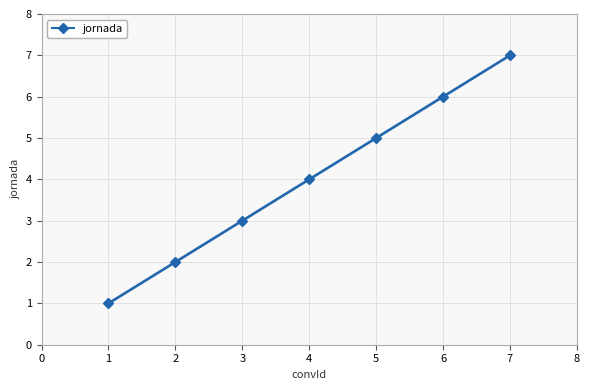

The jornada series shows 3 at 3. True or false?

True